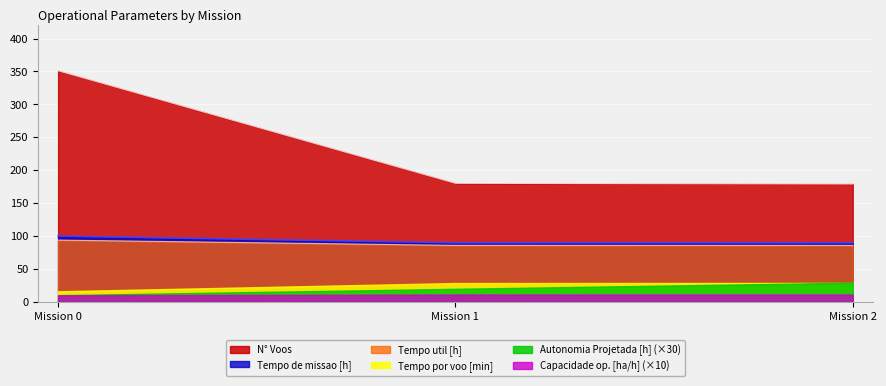

What are all the series names shown in the legend?

N° Voos, Tempo de missao [h], Tempo util [h], Tempo por voo [min], Autonomia Projetada [h] (×30), Capacidade op. [ha/h] (×10)